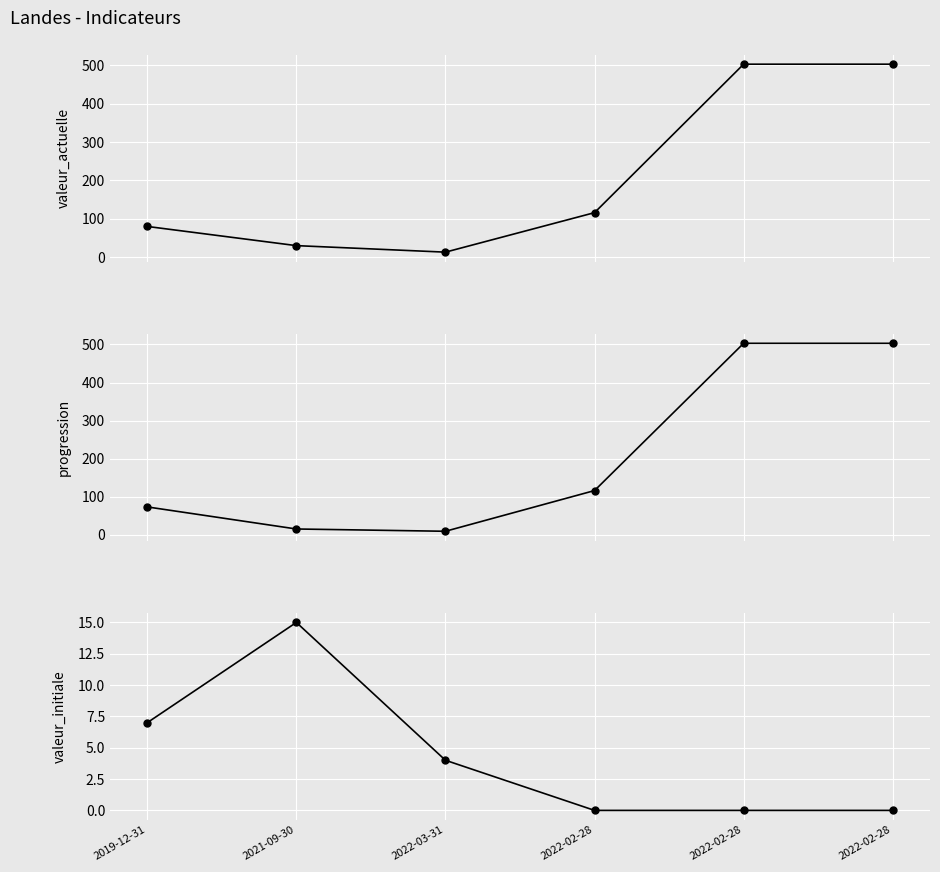

The value of progression at 2022-03-31 is 6. True or false?

False